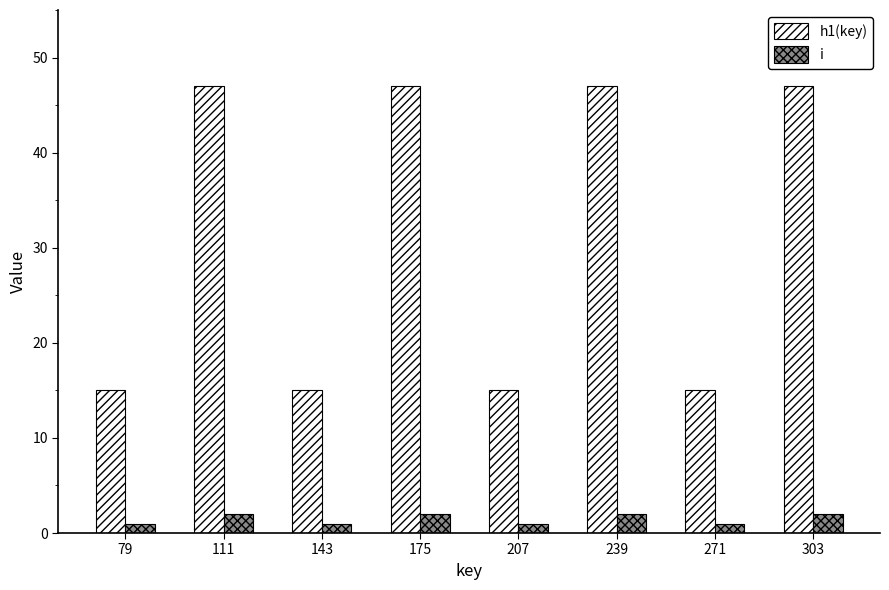

What is the value of the i bar at the 7th from the left?

1